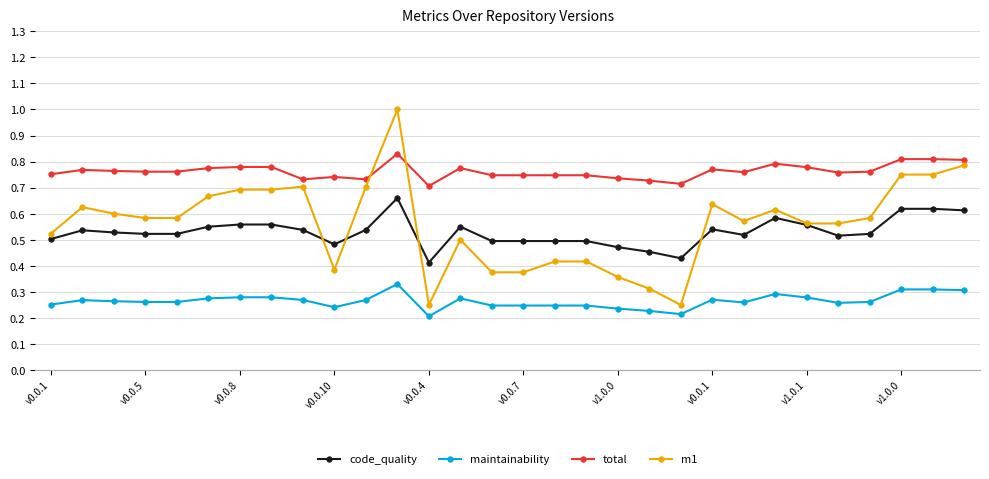

True or false: total has more than 2 interior local peaks.

True